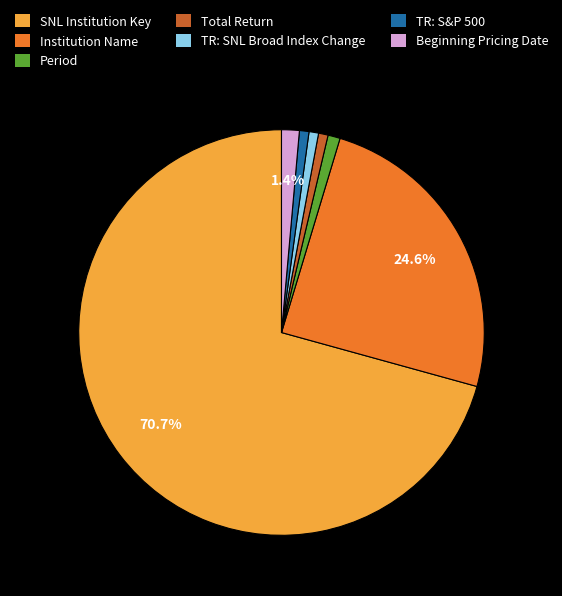

Does any single category account for the majority?

Yes